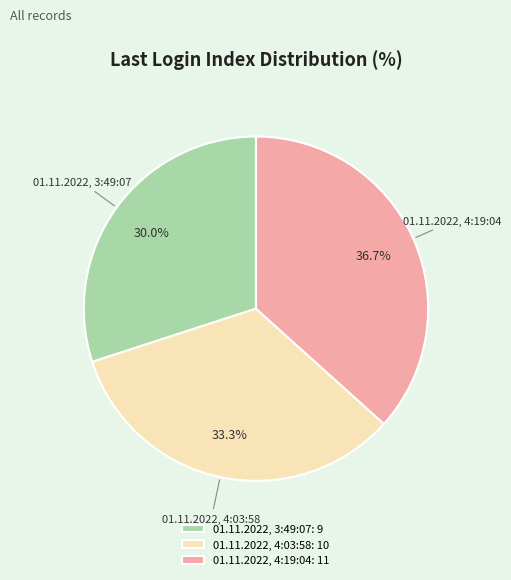

The 01.11.2022, 3:49:07 slice represents 41% of the pie. True or false?

False